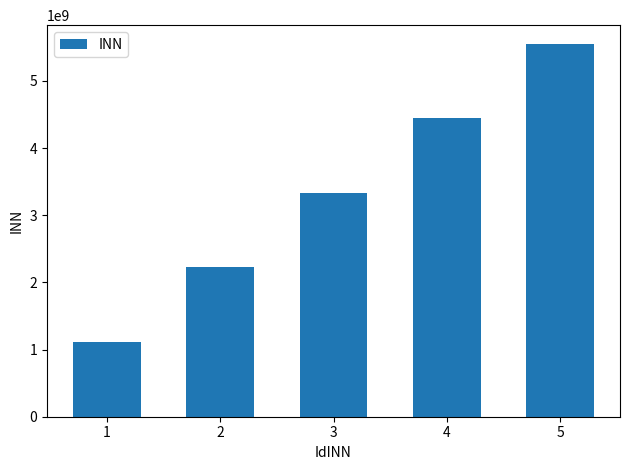

What is the ratio of the value at 4 to the value at 2?

2.0